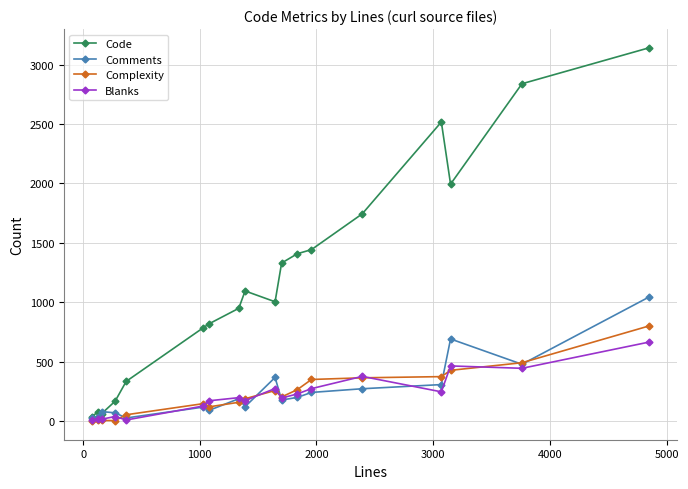

What is the highest value of the Complexity series?

801